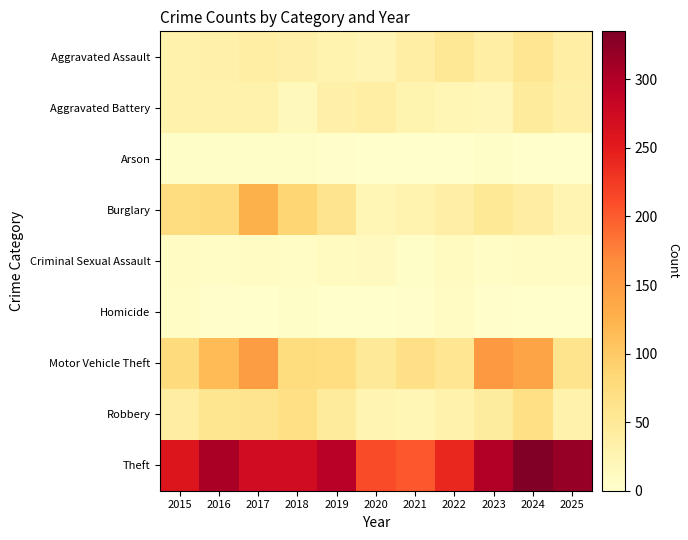

Which has a higher value, 2016 or 2023?

2023